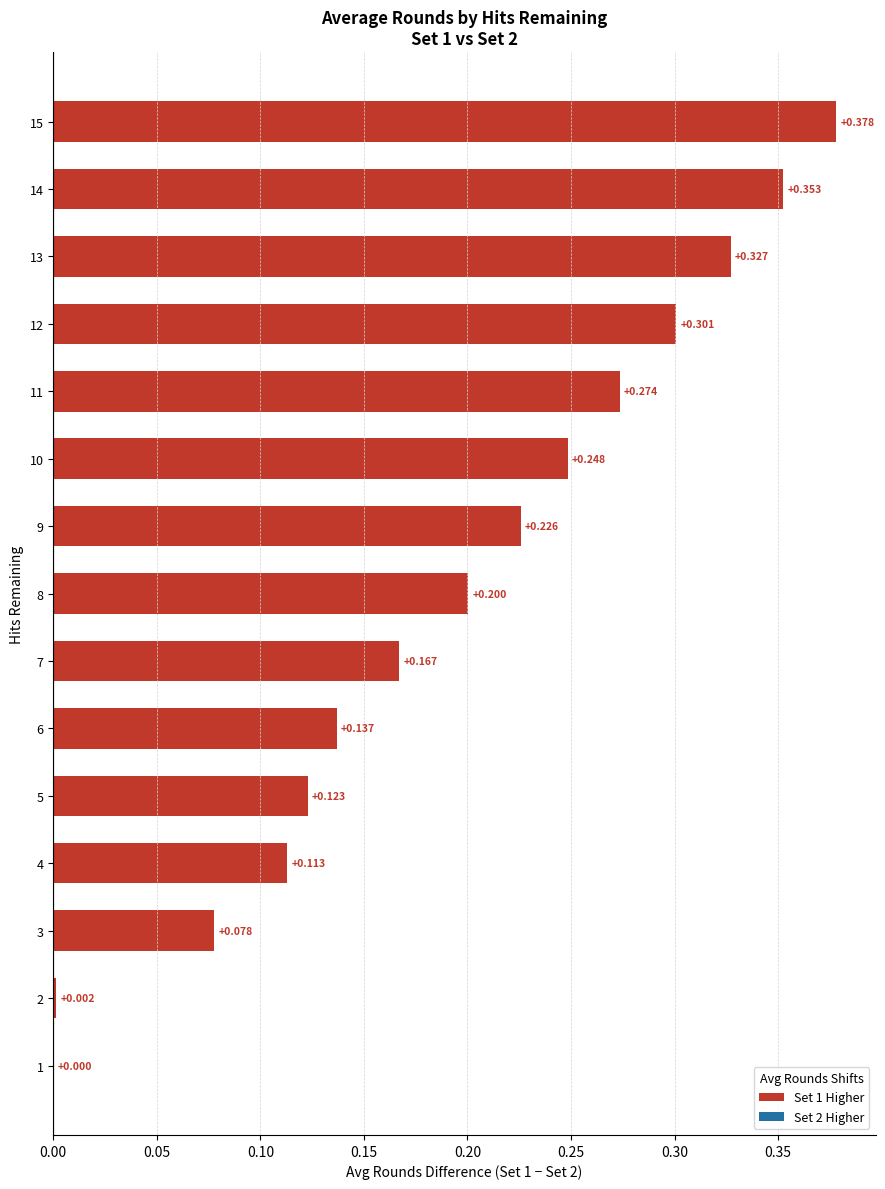

What value does the data have at 5?

0.1